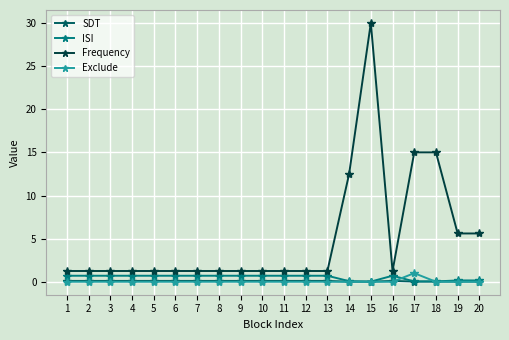

The value of ISI at 6 is 0.7. True or false?

True